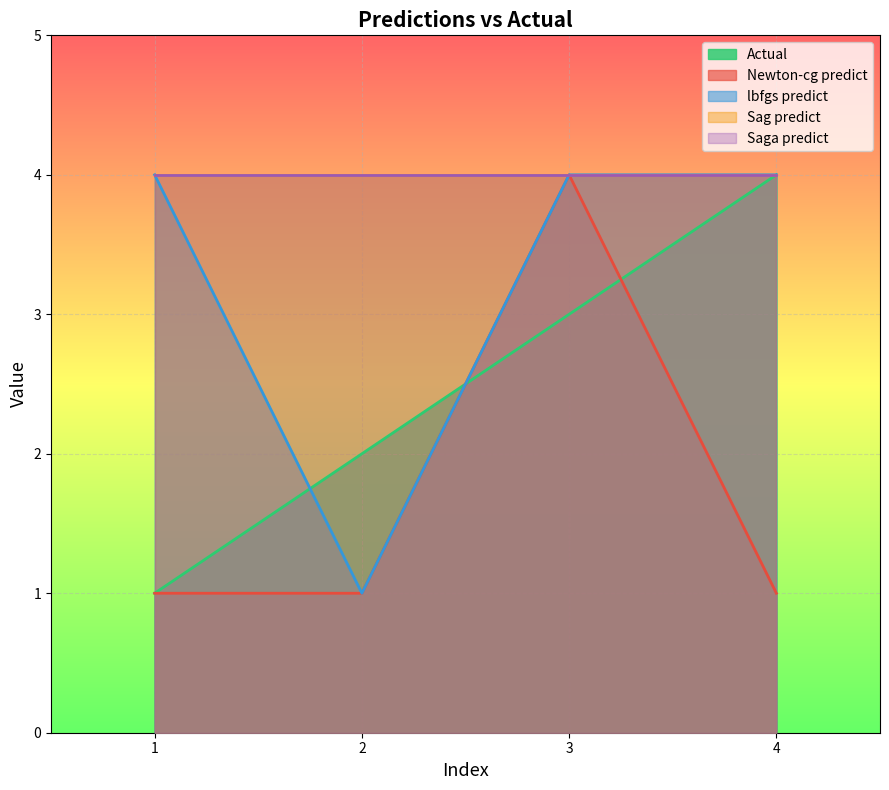

How many lines are shown in the chart?

5